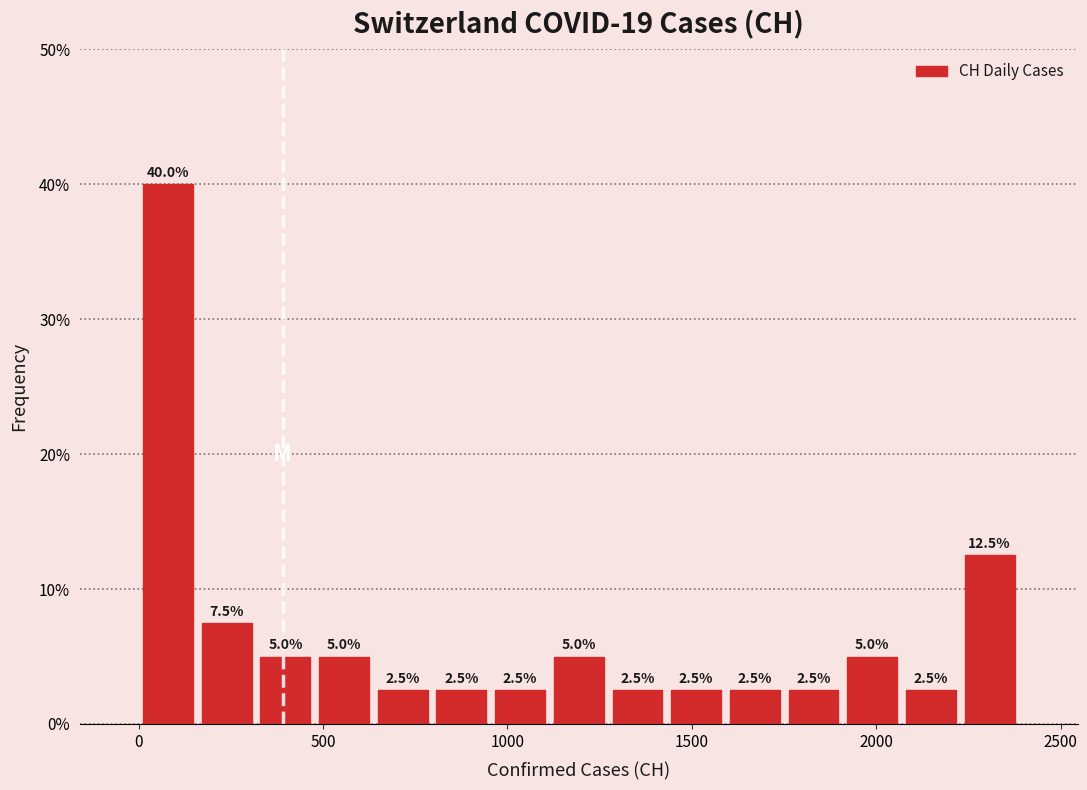

Read against the x-axis, roughly where is the centre of the tallest bar?

100